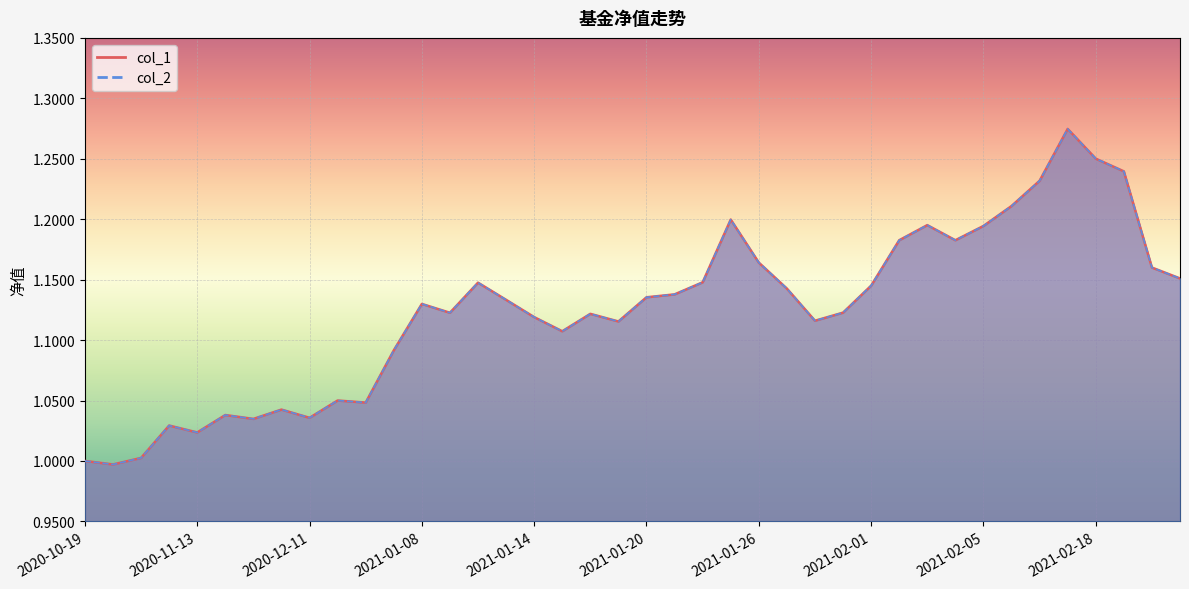

At which category is the sum across all series the highest?

2021-02-10